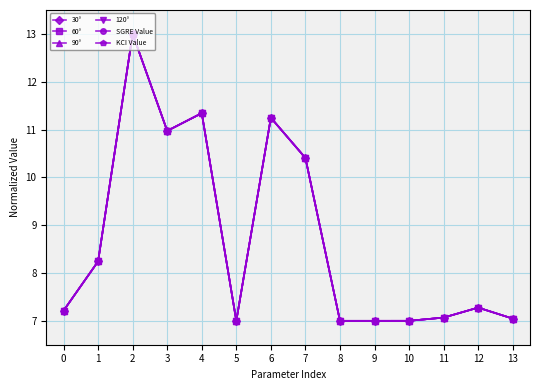

What is the average value of the KCI Value series?

8.7